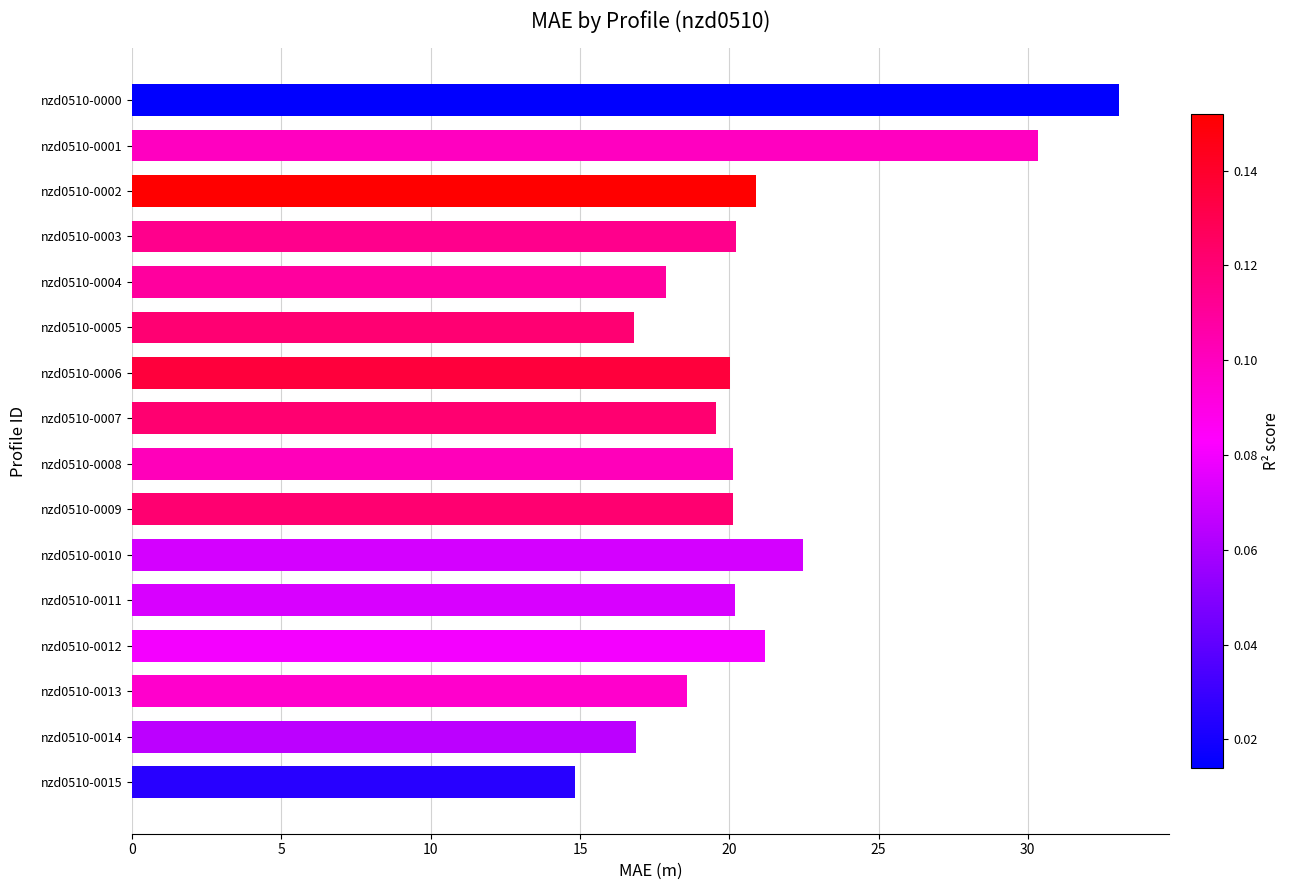

True or false: the data shows 20.1 at nzd0510-0009.

True